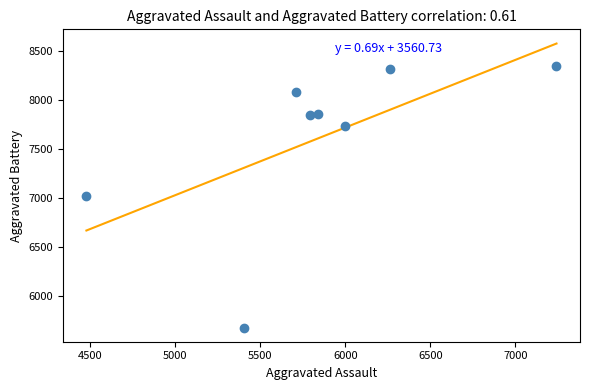

What is the average Y value?

7610